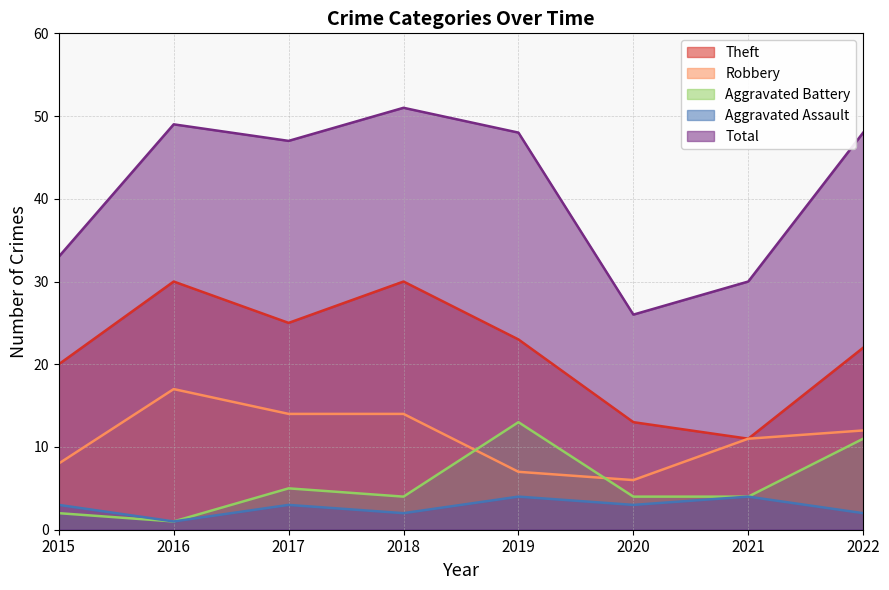

True or false: Total has a value of 48 at 2019.

True